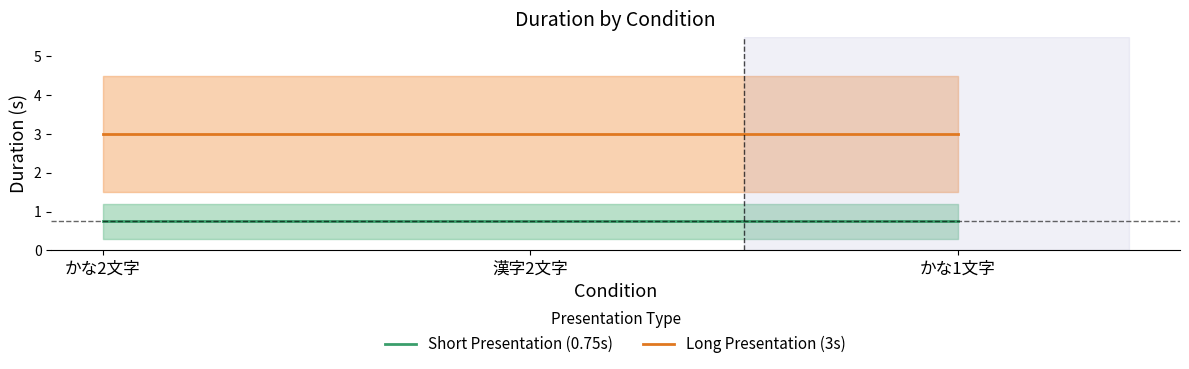

How many data points does each series have?

3